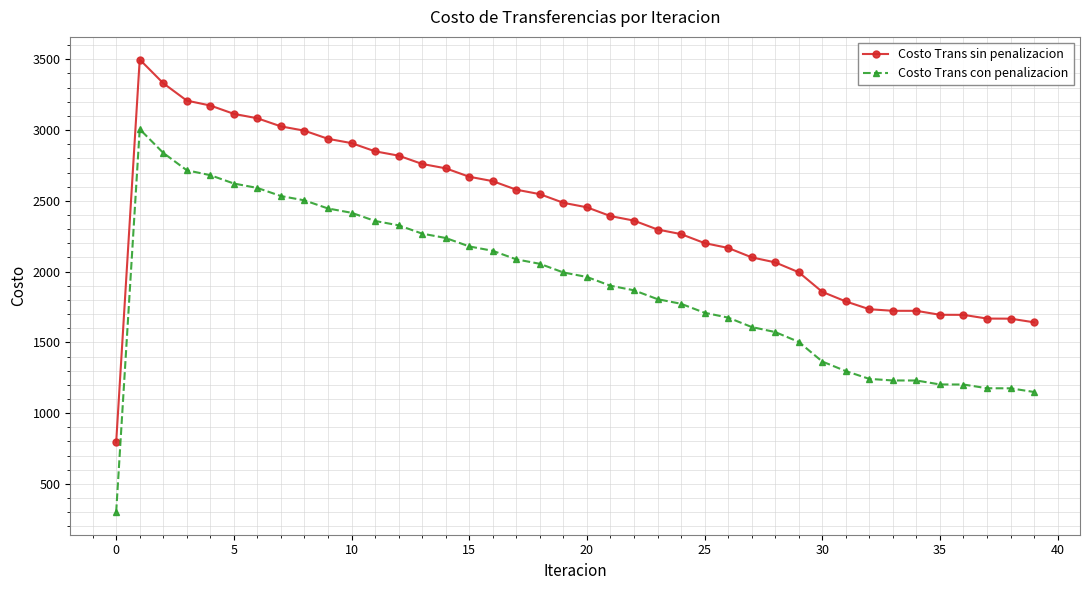

Which series has the largest total across all categories?

Costo Trans sin penalizacion